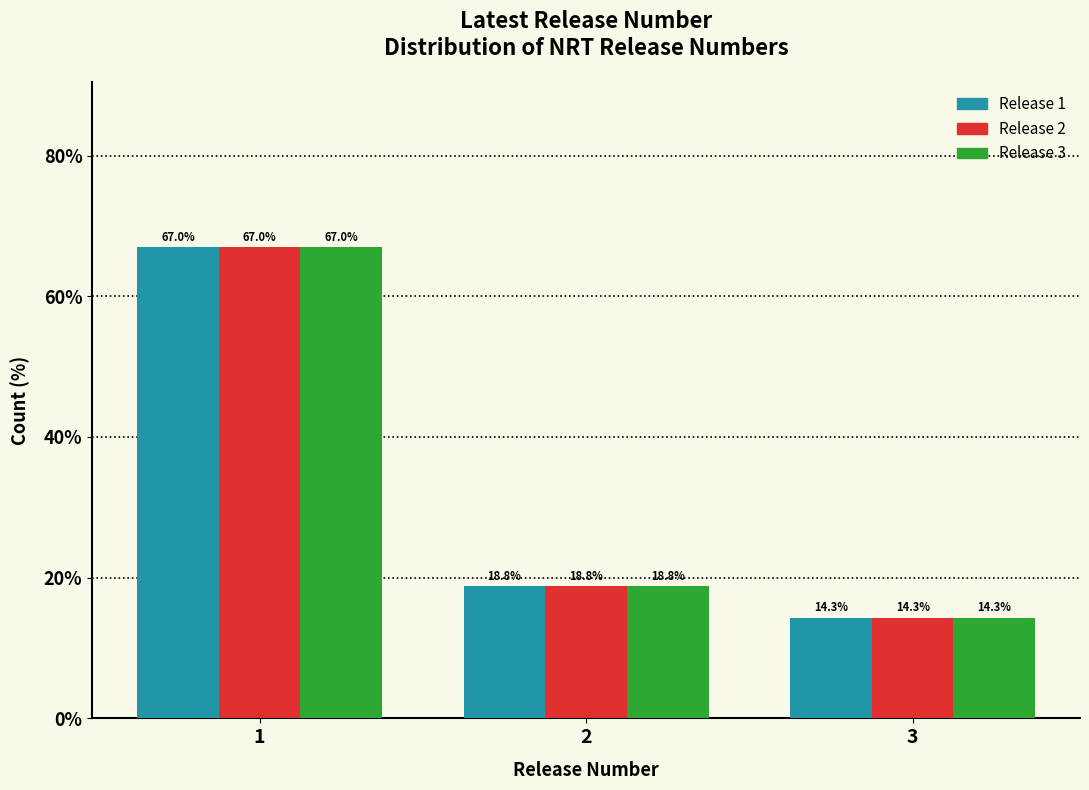

Reading left to right, list all the values displayed in this chart.

Release 1: 1=67.0	2=18.8	3=14.3
Release 2: 1=67.0	2=18.8	3=14.3
Release 3: 1=67.0	2=18.8	3=14.3